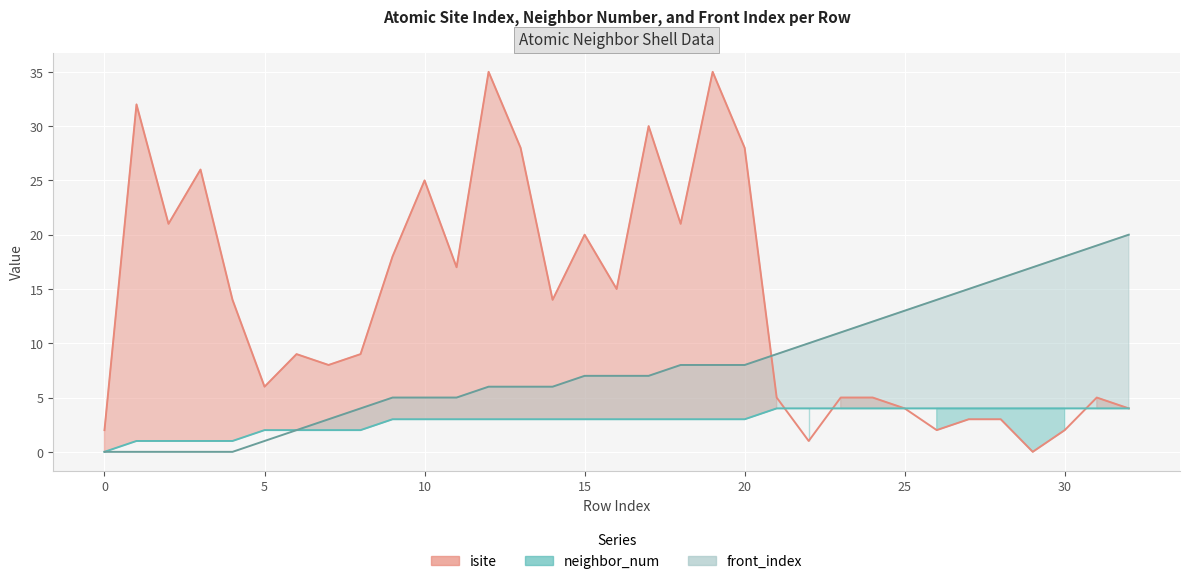

How many lines are shown in the chart?

3